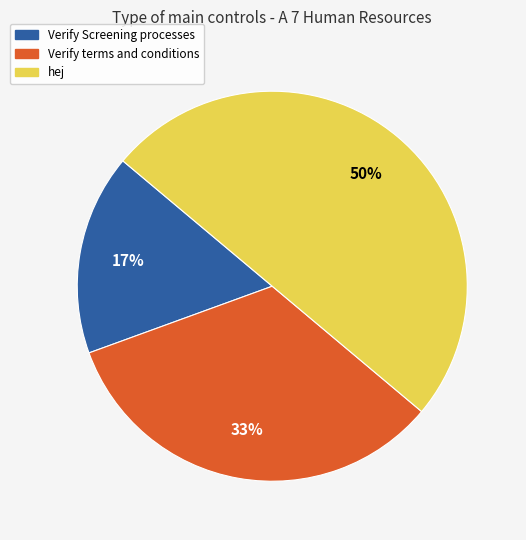

Is Verify terms and conditions the majority of the pie?

No